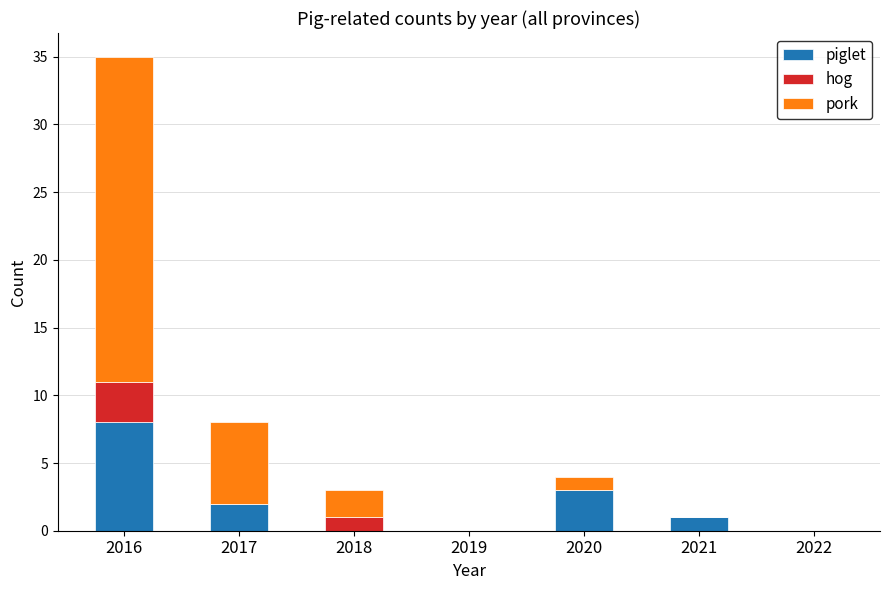

What is the total value across all series at 2018?

3